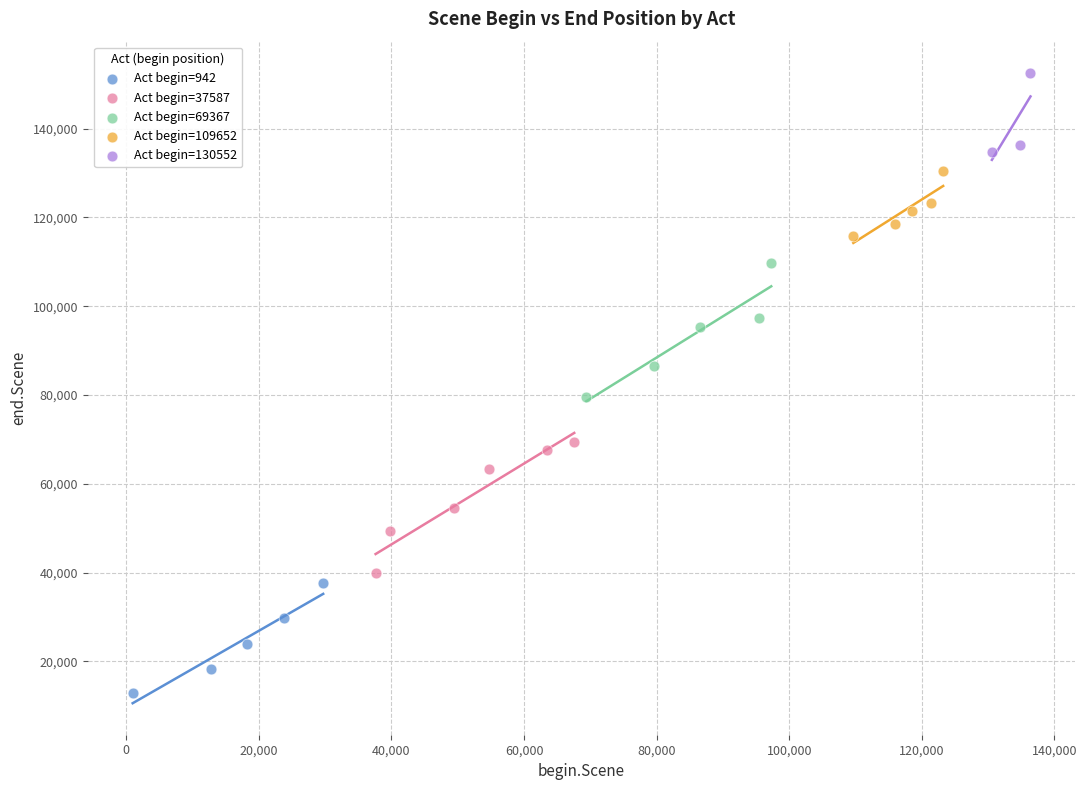

What are all the series names shown in the legend?

Act begin=942, Act begin=37587, Act begin=69367, Act begin=109652, Act begin=130552